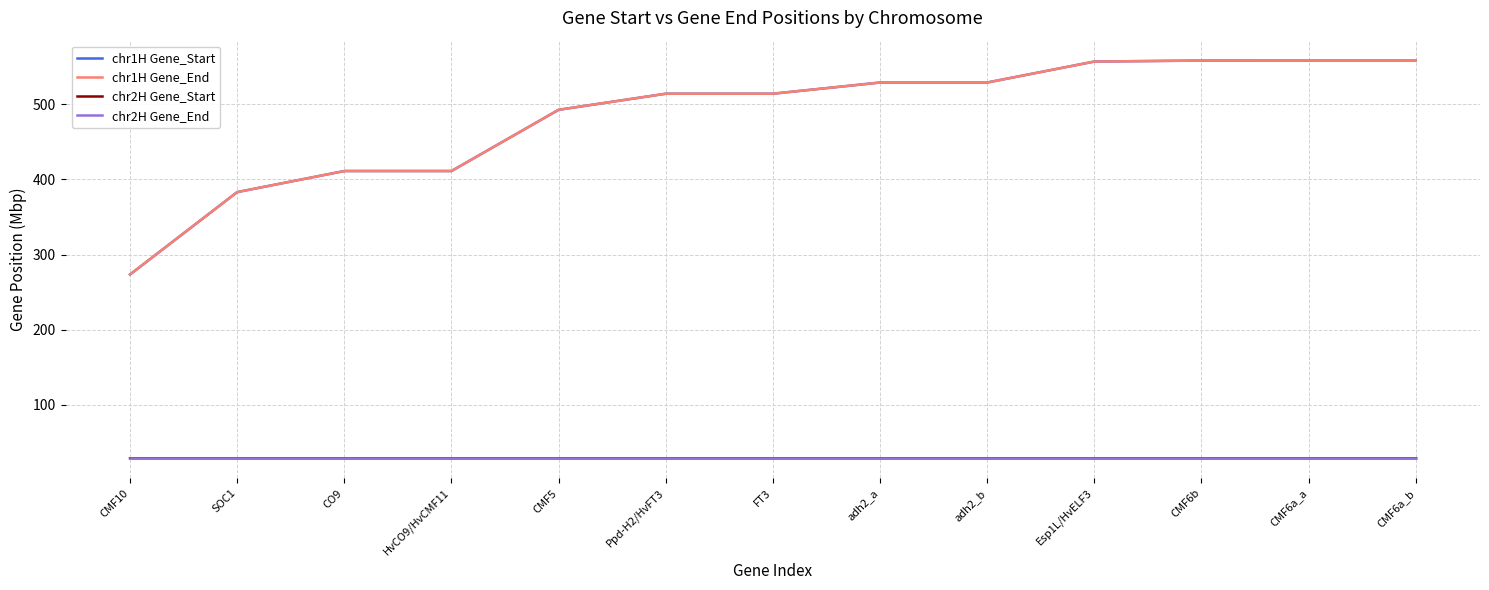

Is the value of chr1H Gene_End at adh2_a greater than the value of chr2H Gene_End at adh2_b?

Yes